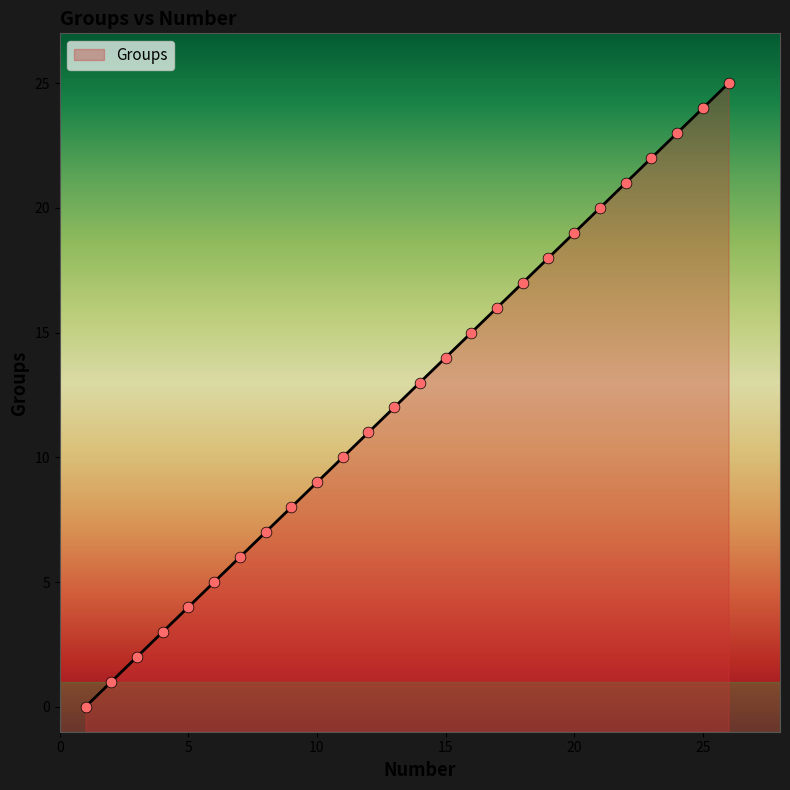

Between 8 and 4, which is larger?

8